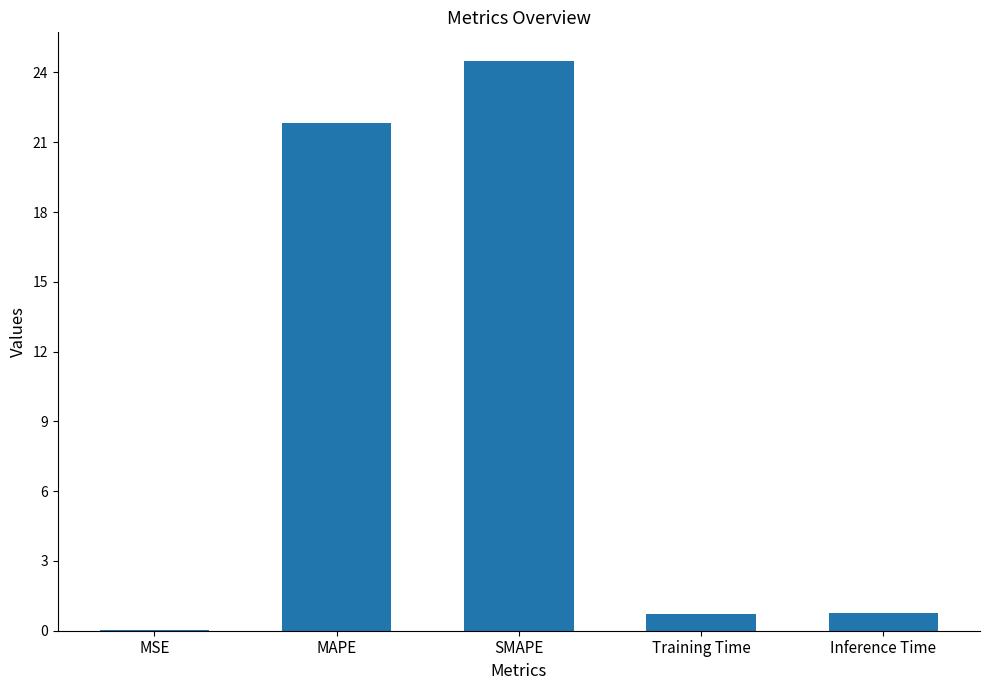

What is the maximum value shown in the chart?

24.5